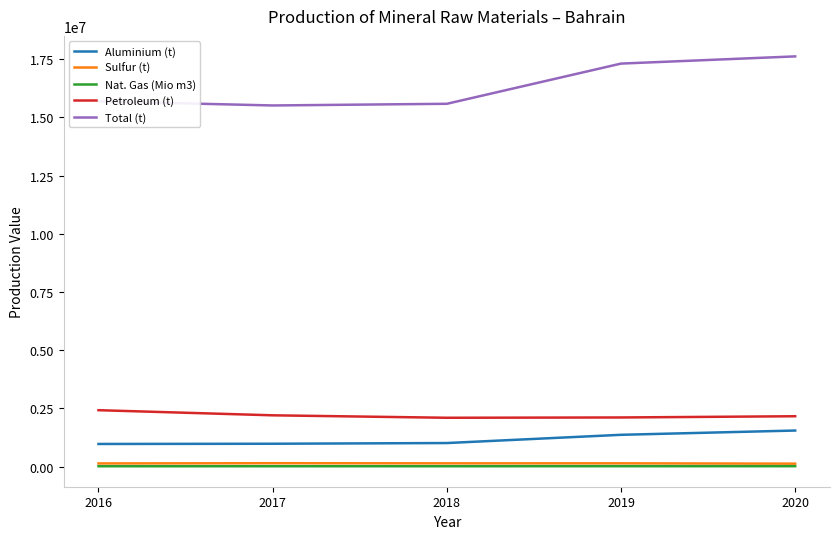

The value of Total (t) at 2019 is 6449537. True or false?

False